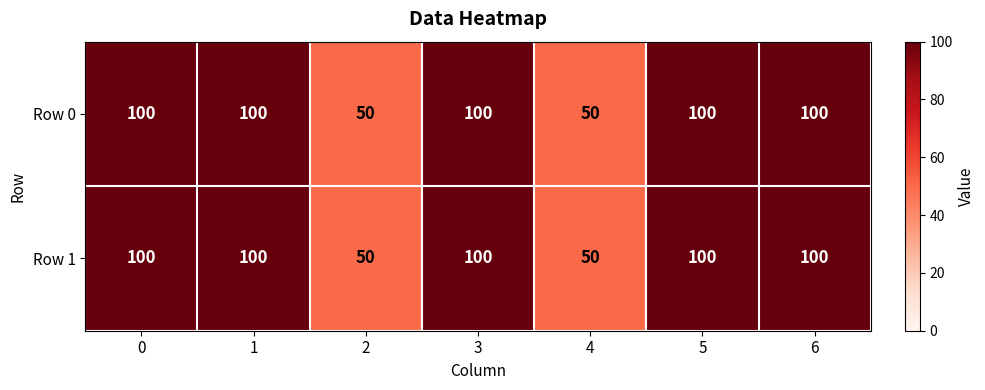

What is the minimum value for Row 0?

50